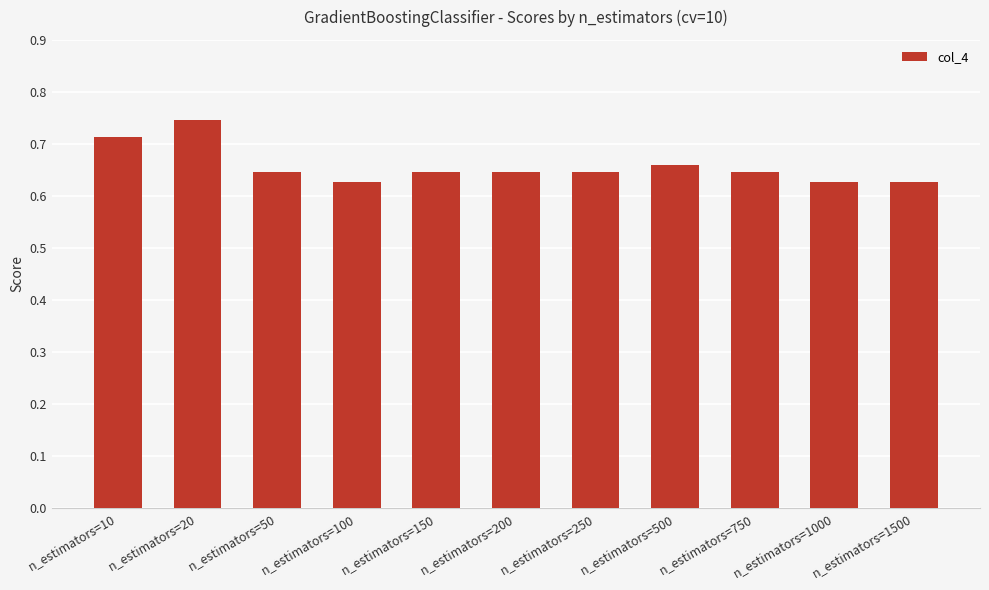

True or false: the data shows 0.4 at n_estimators=50.

False